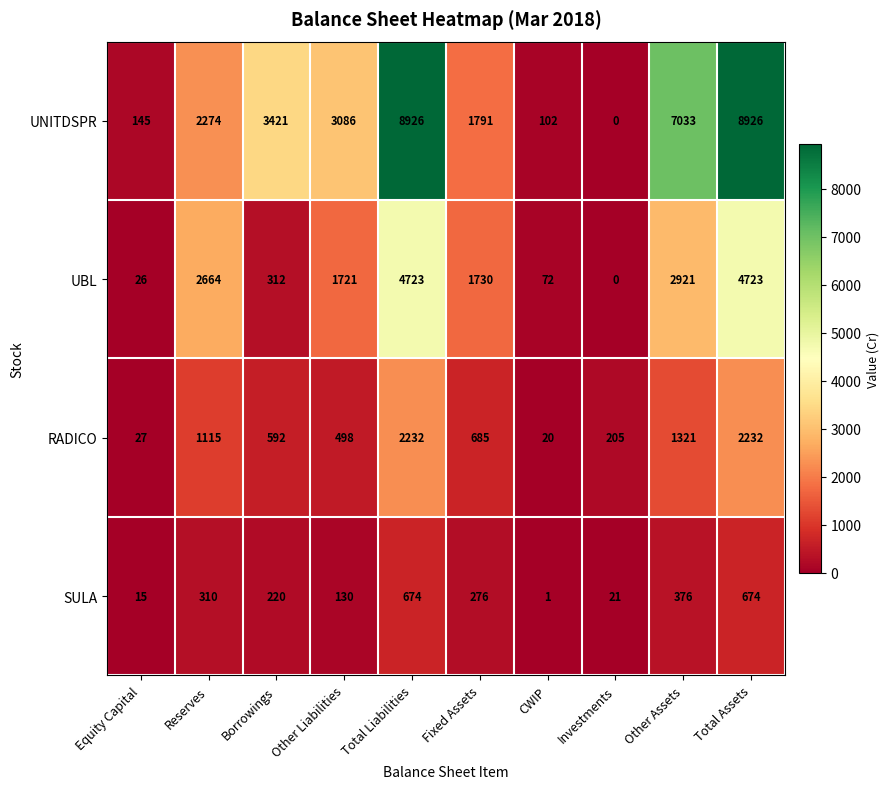

Which series has the largest total across all categories?

UNITDSPR